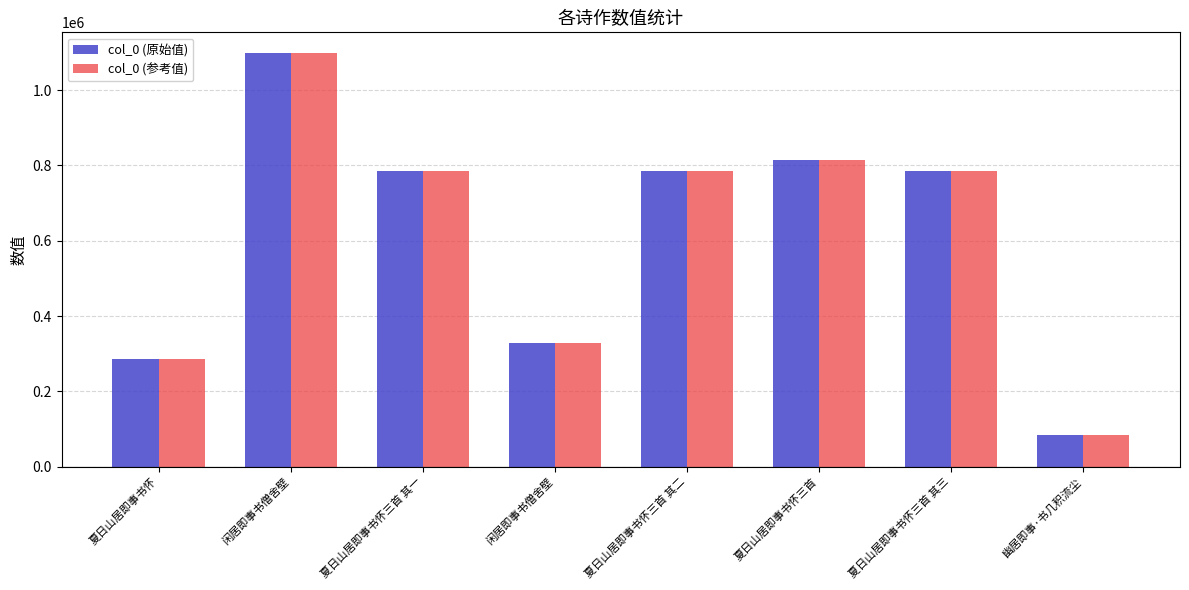

At how many categories does at least one series exceed 287456?

6